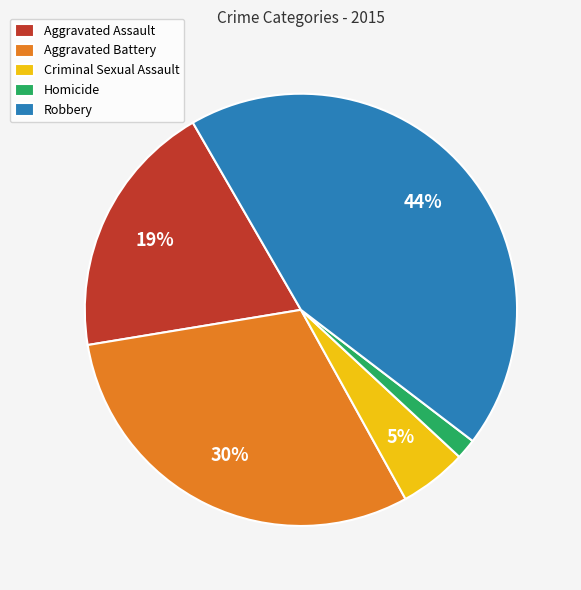

To the nearest percent, what portion does Aggravated Battery represent?

30%